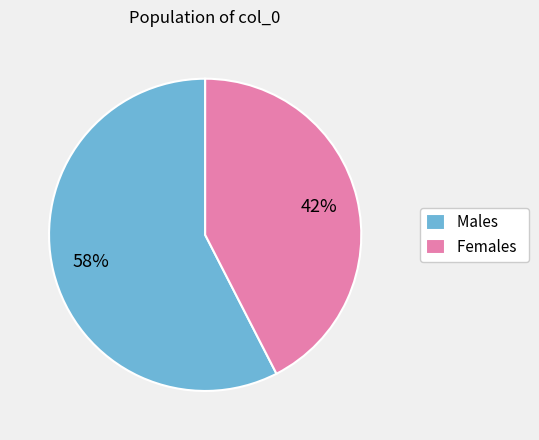

Count the number of slices in the pie.

2